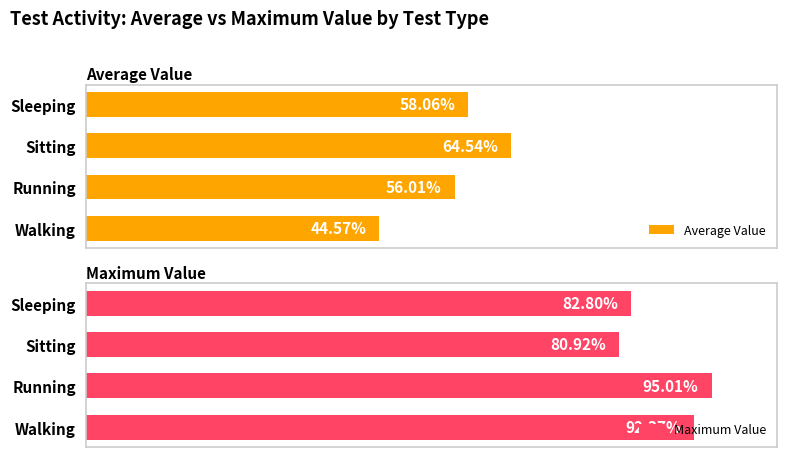

The value of Average Value at Sleeping is 0.8. True or false?

False